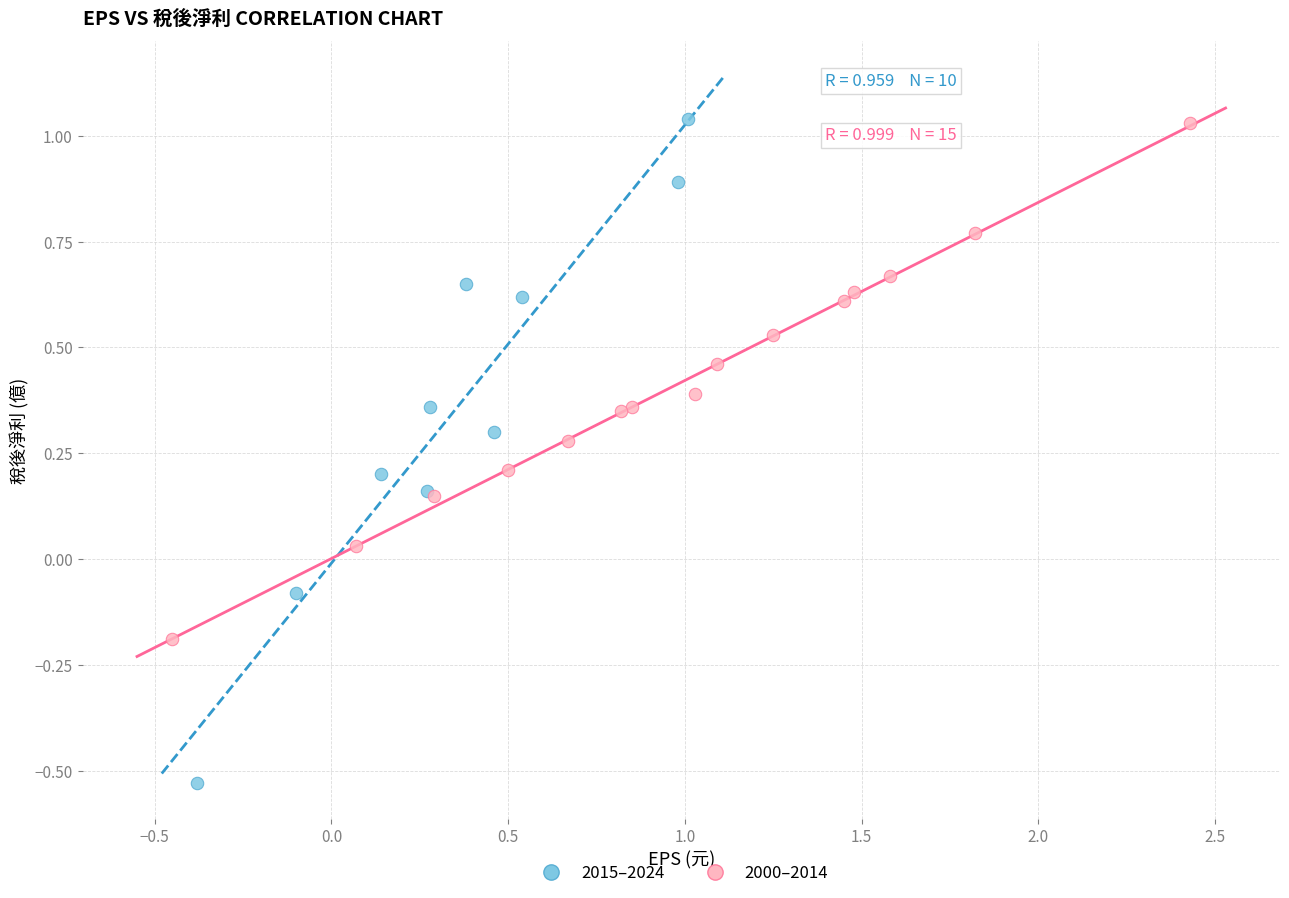

Which series contains the lowest Y value?

2015–2024